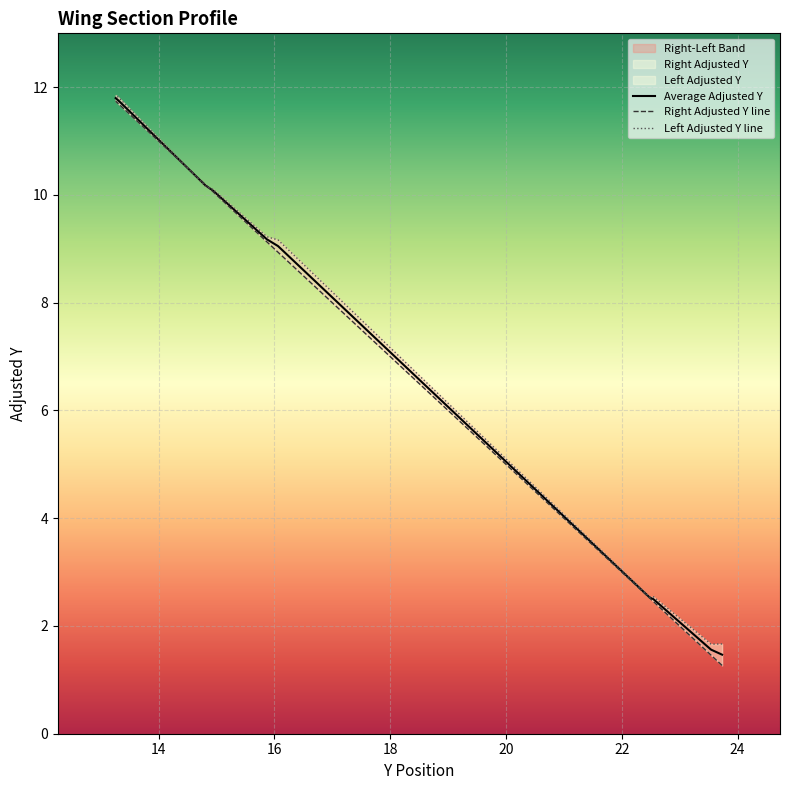

Reading left to right, list all the values displayed in this chart.

Average Adjusted Y: Fuselage Intersection TE=1.5	Fuselage Intersection LE=1.6	Start Of Taper TE=2.5	Start Of Taper LE=2.5	End of Taper TE=9.1	End of Taper LE=9.2	Curve Up TE=10.1	Curve Up LE=10.2	Tip TE=11.7	Tip LE=11.8
Right Adjusted Y: Fuselage Intersection TE=1.3	Fuselage Intersection LE=1.5	Start Of Taper TE=2.5	Start Of Taper LE=2.5	End of Taper TE=8.9	End of Taper LE=9.1	Curve Up TE=10.1	Curve Up LE=10.2	Tip TE=11.7	Tip LE=11.7
Left Adjusted Y: Fuselage Intersection TE=1.7	Fuselage Intersection LE=1.7	Start Of Taper TE=2.5	Start Of Taper LE=2.5	End of Taper TE=9.2	End of Taper LE=9.2	Curve Up TE=10.1	Curve Up LE=10.2	Tip TE=11.8	Tip LE=11.9